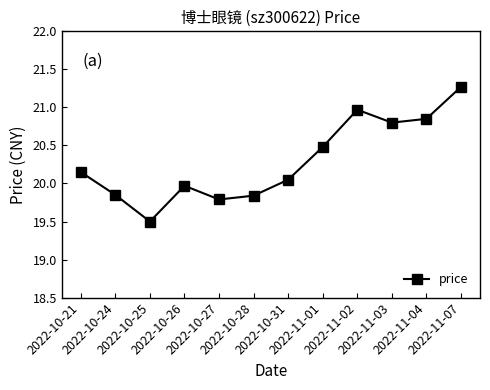

What is the minimum value shown in the chart?

19.5